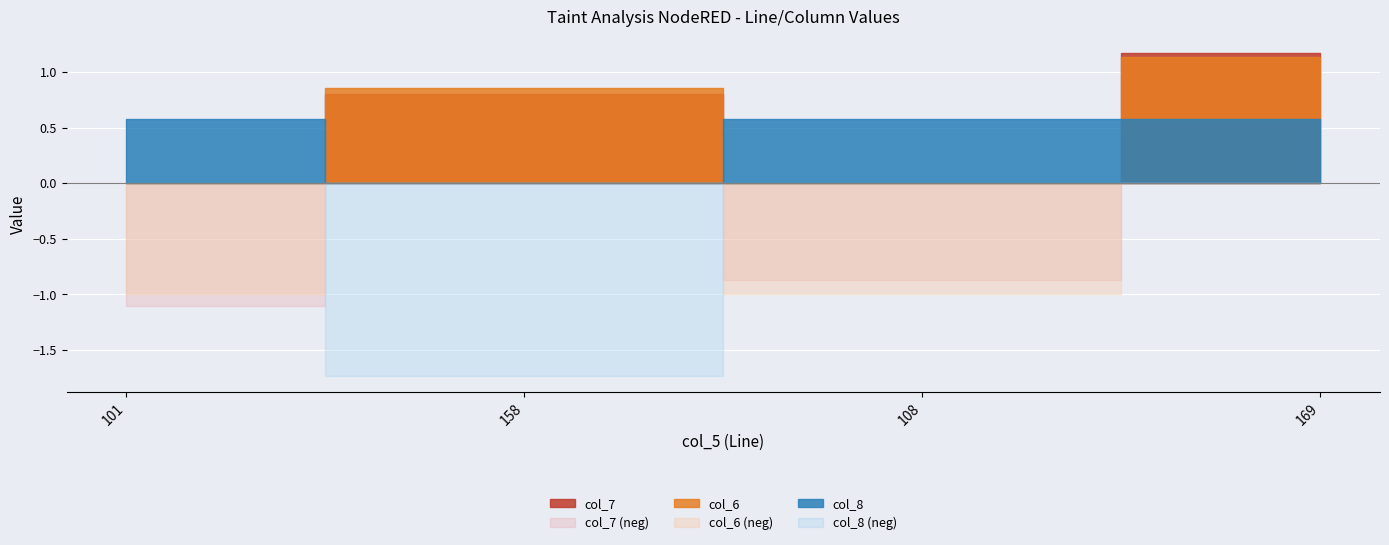

At which label does col_6 reach its peak?

169